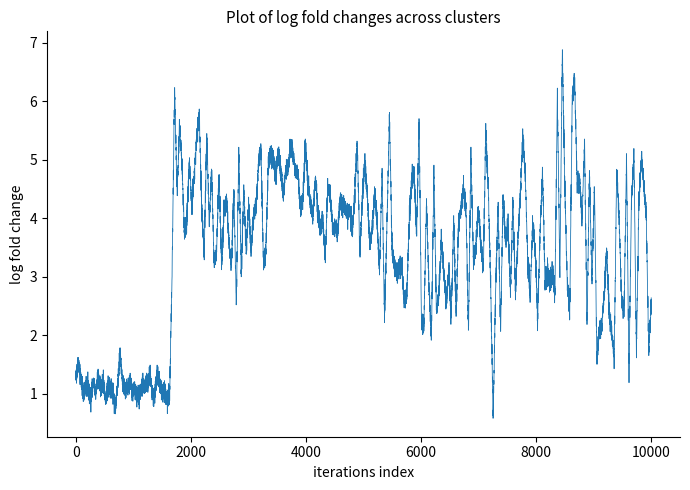

How many distinct data groups are displayed?

1